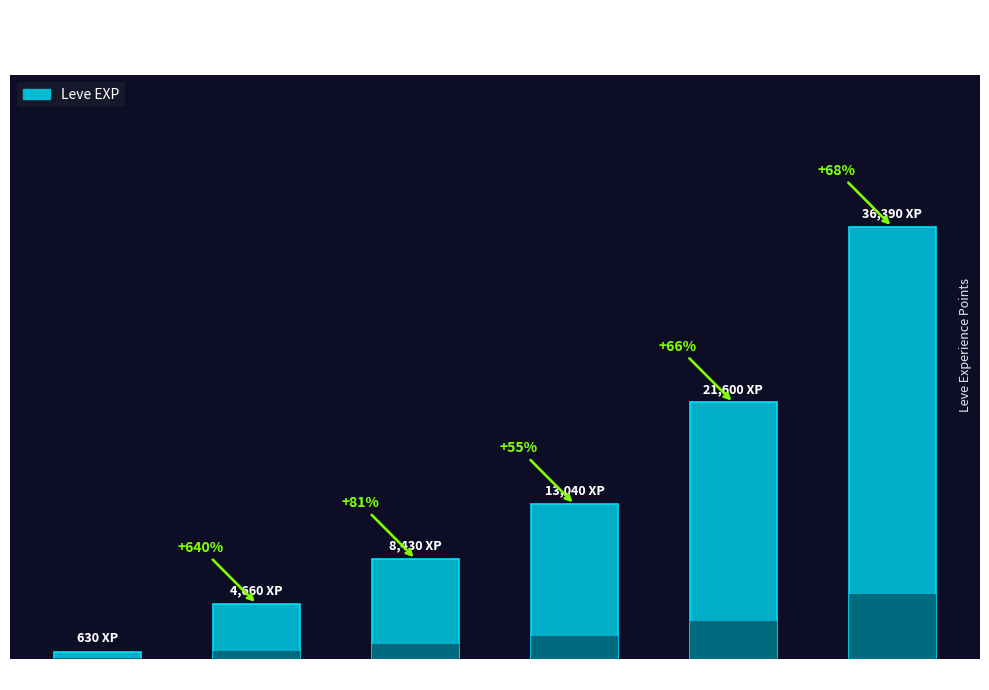

How many series are shown in this chart?

1